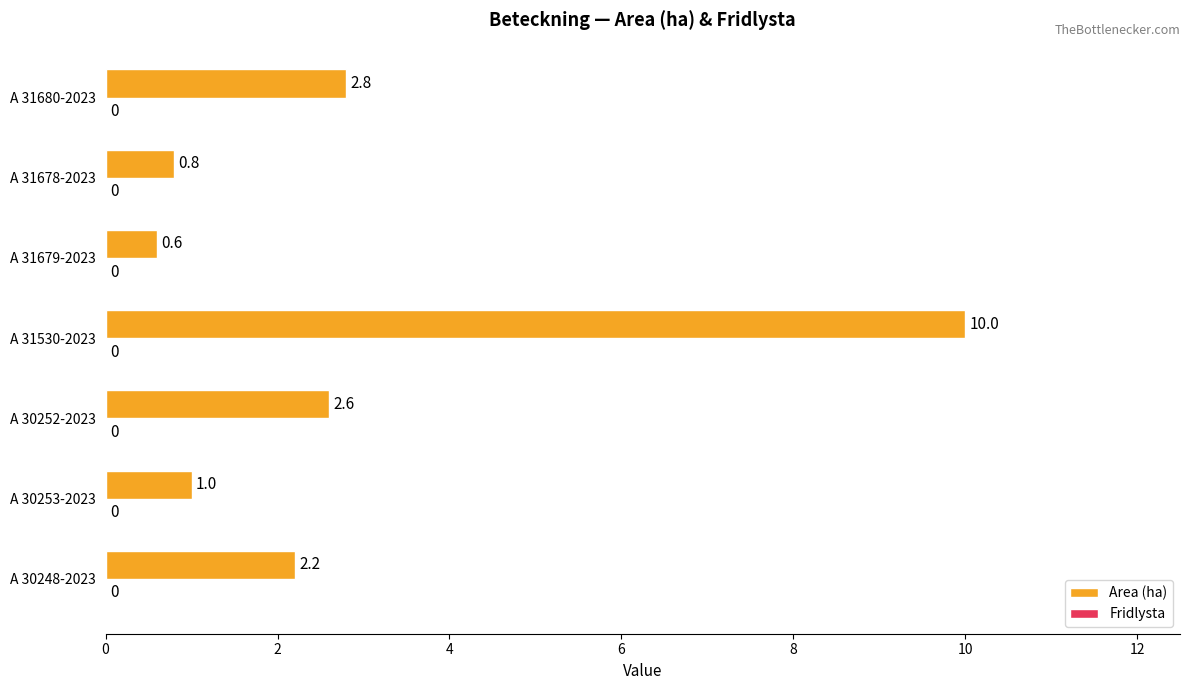

Is it true that the value at A 31530-2023 is 13.7?

False